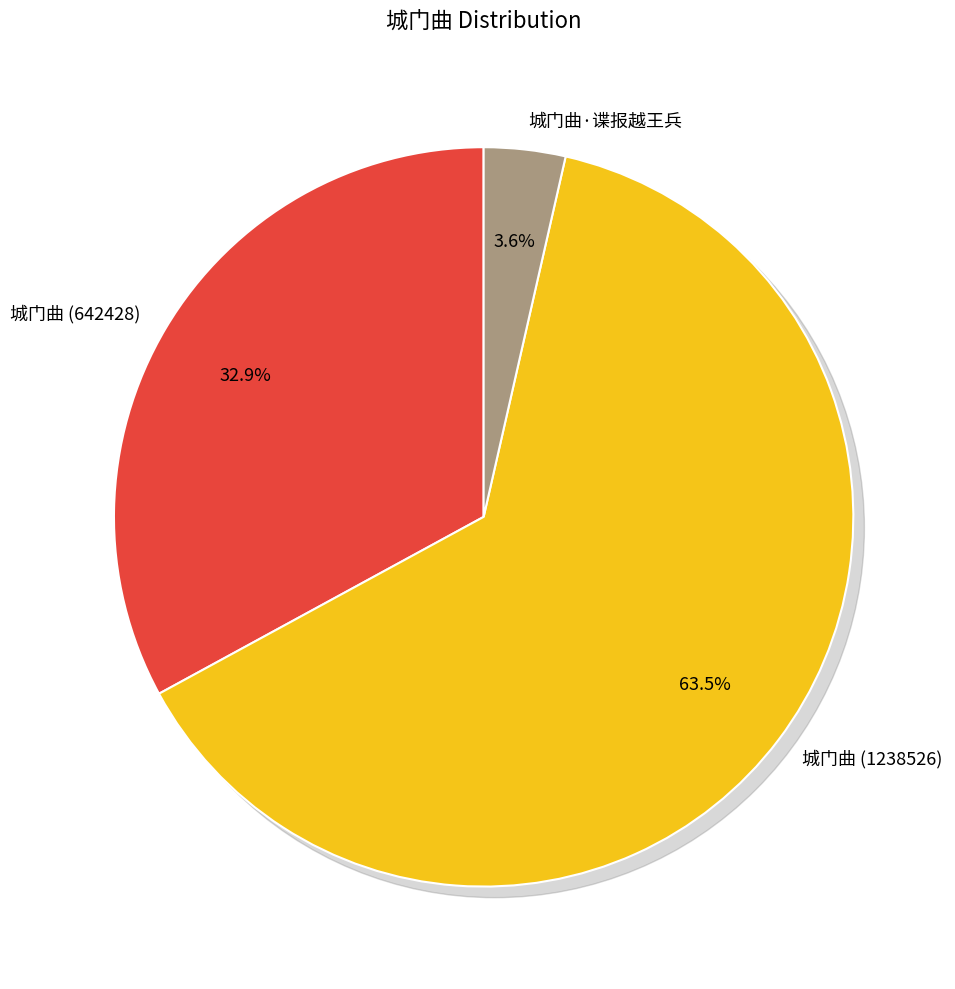

True or false: 城门曲 (1238526) accounts for 58% of the total.

False